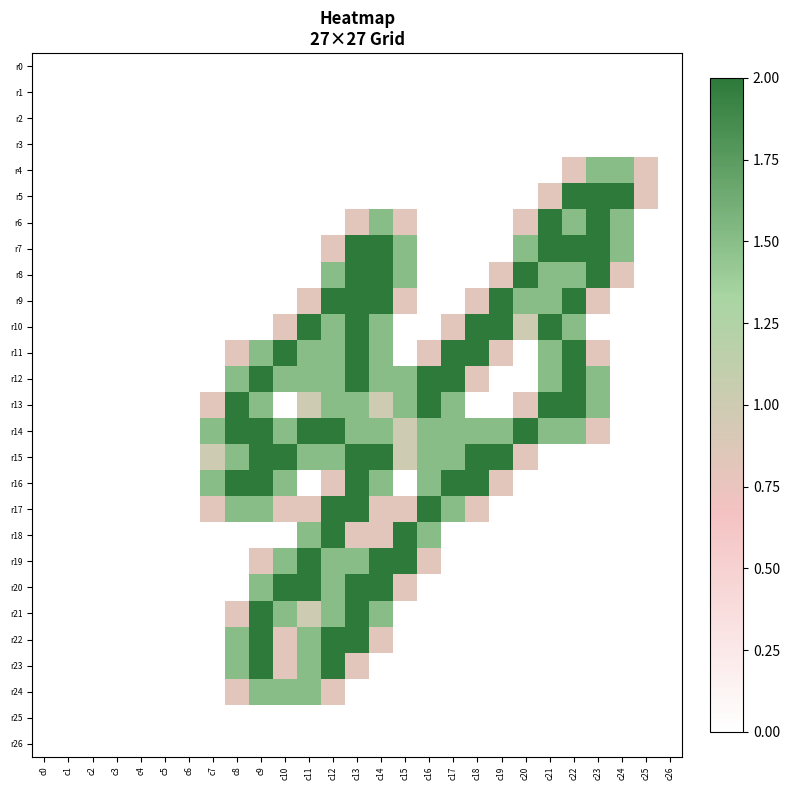

Which series has the widest spread of values?

r5